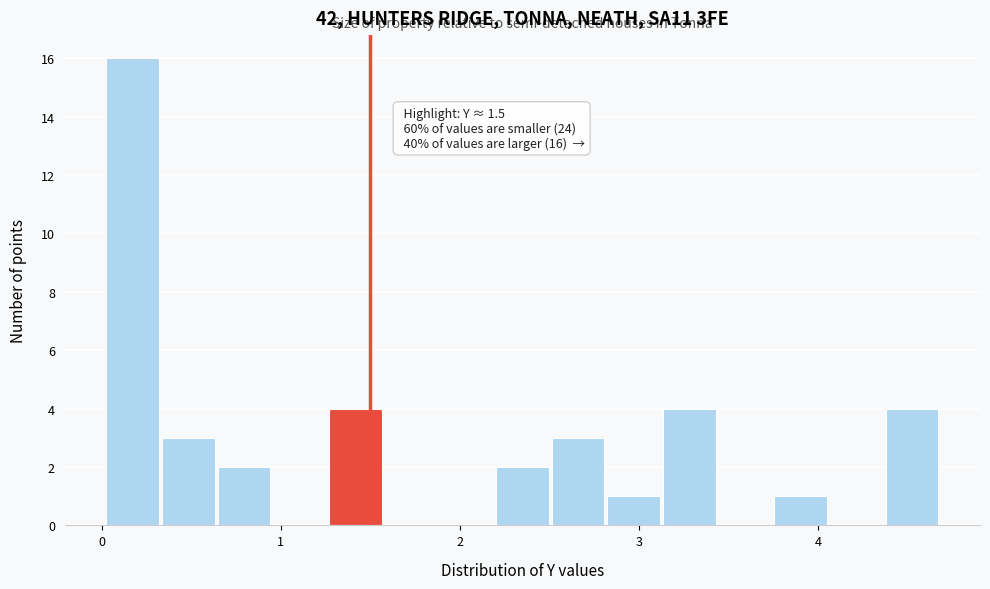

Read against the x-axis, roughly where is the centre of the tallest bar?

0.2